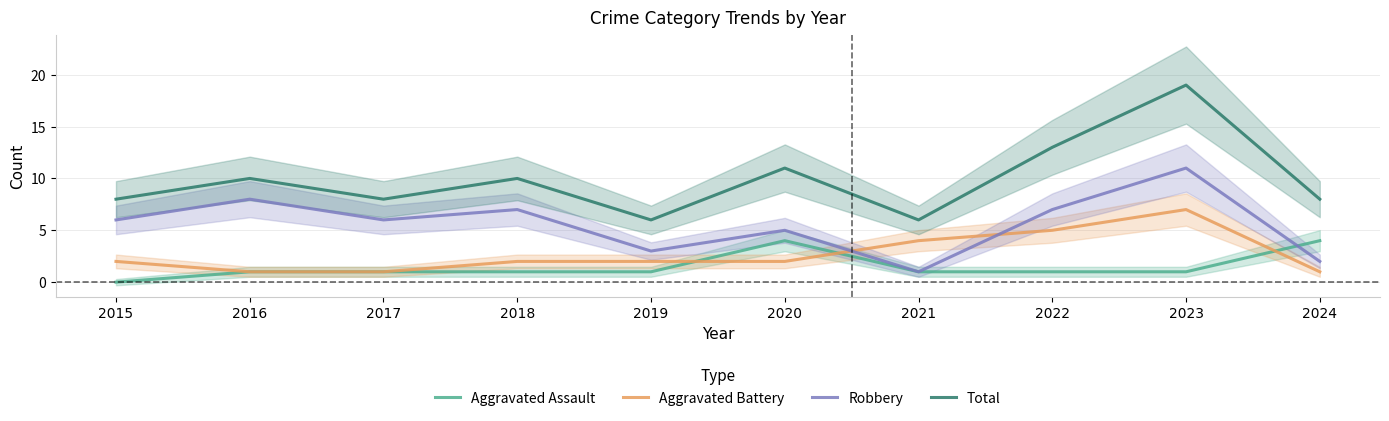

At which category is the sum across all series the highest?

2023